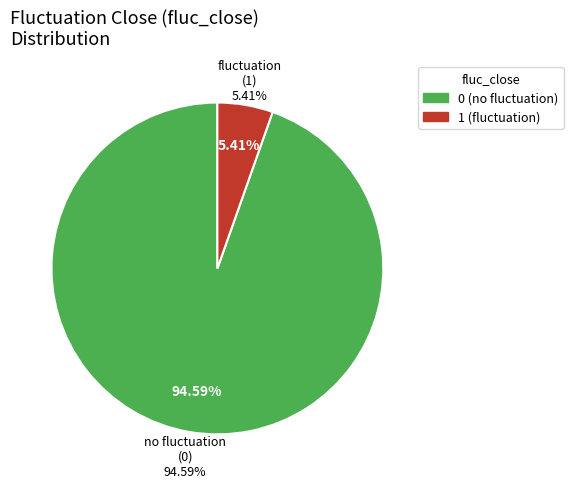

What is the largest slice in the pie chart?

fluc_close=0